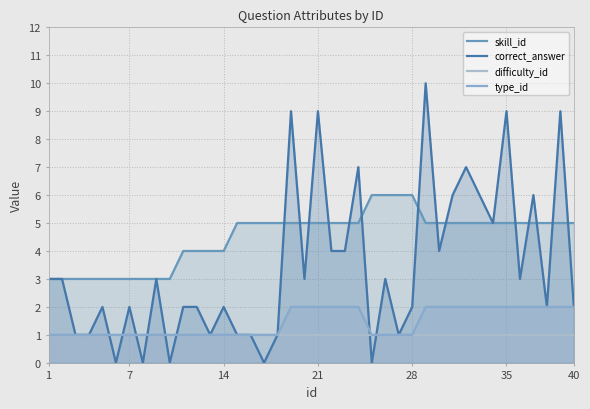

True or false: difficulty_id has a value of 2 at 40.

False